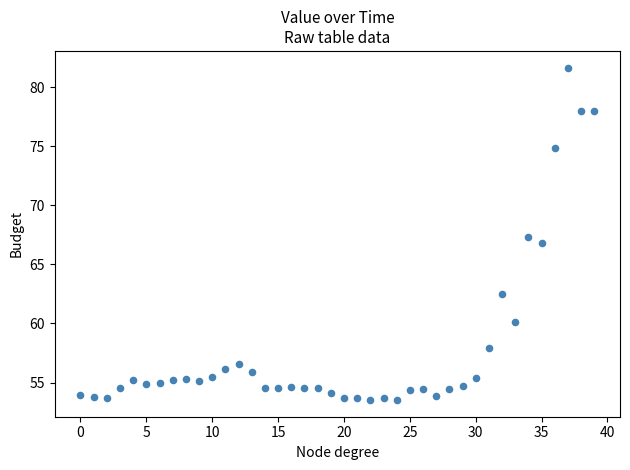

What is the range of Y values (max minus min)?

28.2